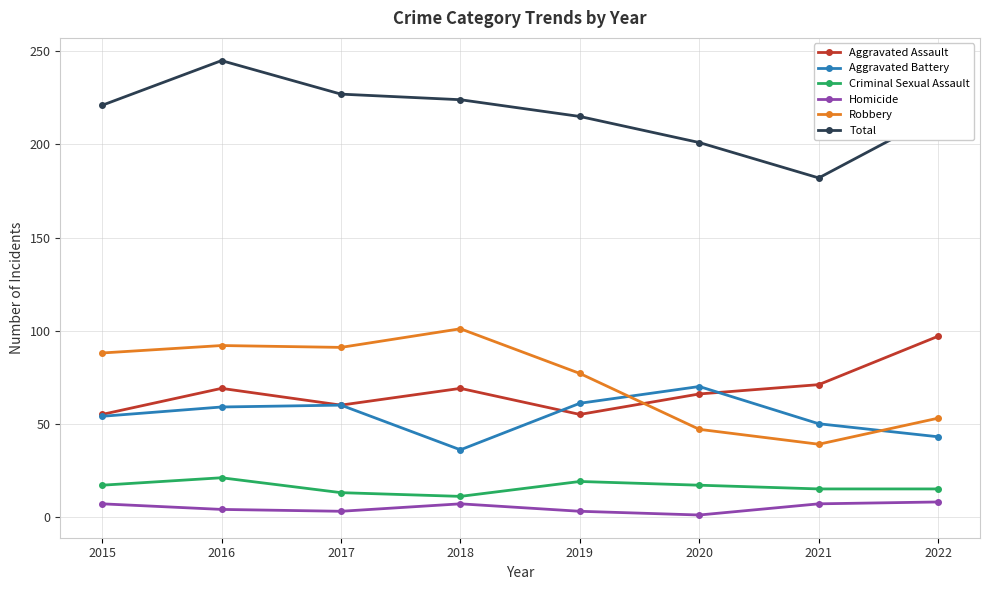

What is the maximum value shown in the chart?

245